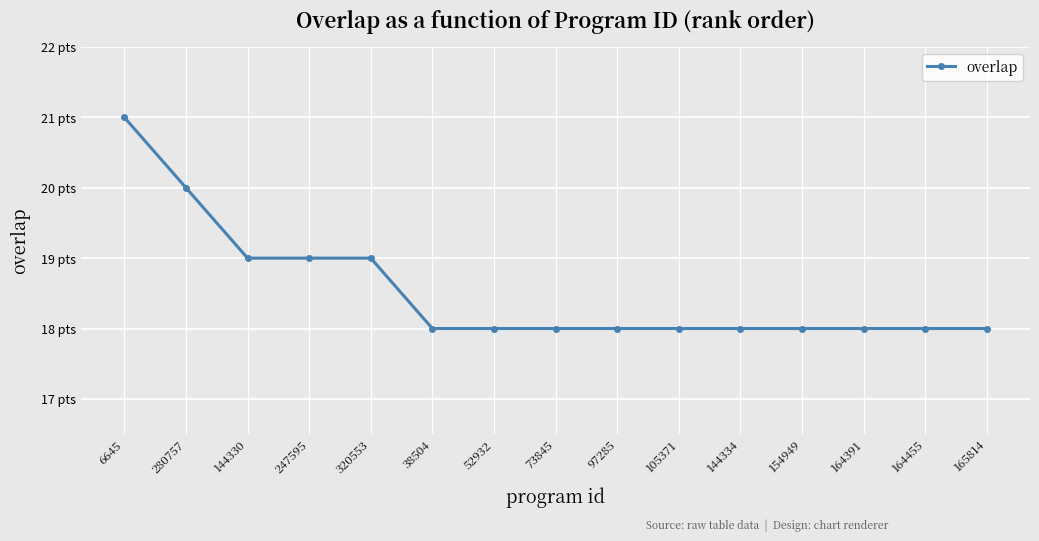

Reading left to right, extract all data points from this chart.

6645=21	280757=20	144330=19	247595=19	320553=19	38504=18	52932=18	73845=18	97285=18	105371=18	144334=18	154949=18	164391=18	164455=18	165814=18